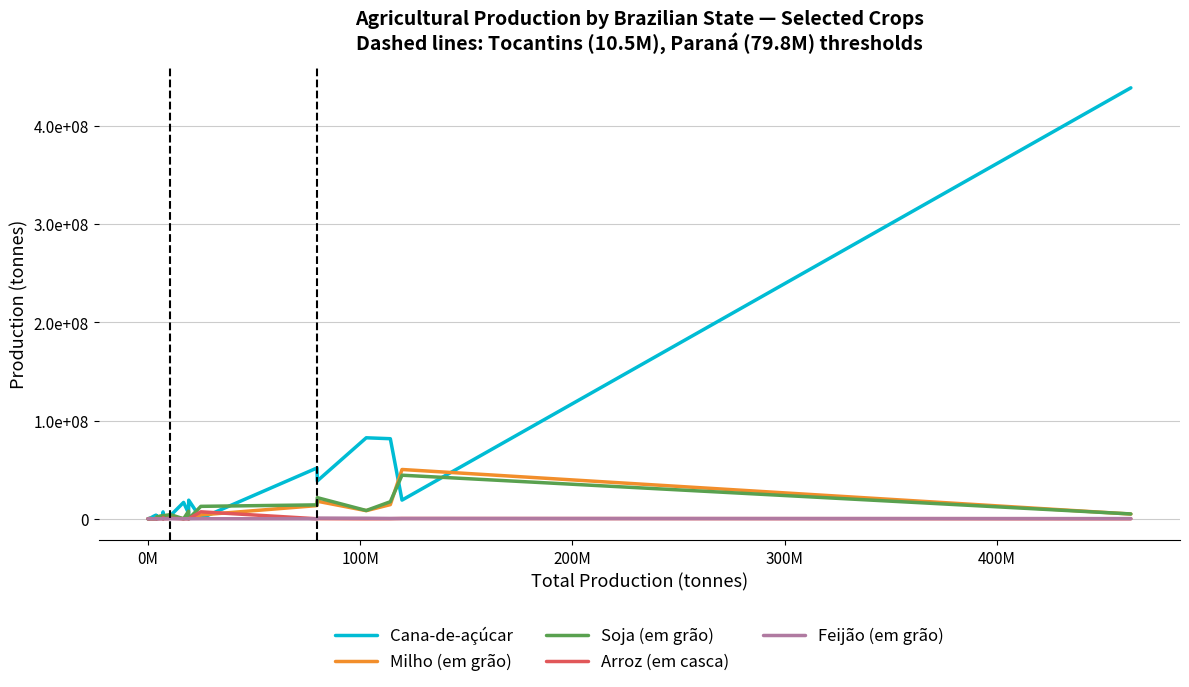

What are all the series names shown in the legend?

Cana-de-açúcar, Milho (em grão), Soja (em grão), Arroz (em casca), Feijão (em grão)